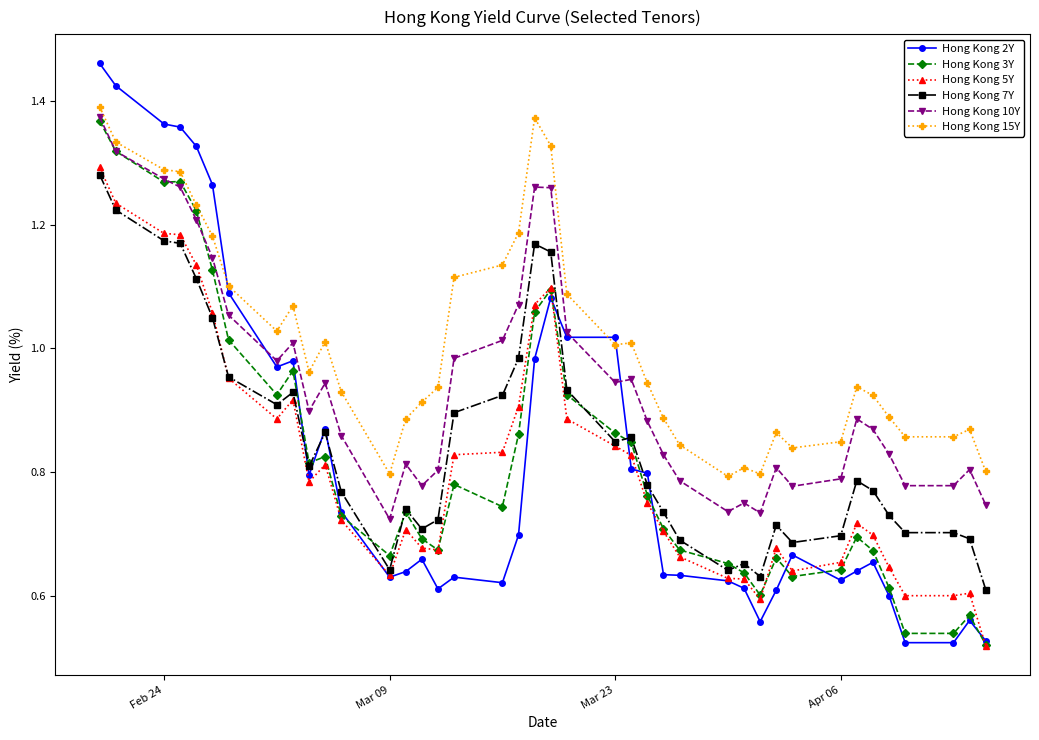

True or false: Hong Kong 15Y and Hong Kong 7Y intersect in this chart.

False